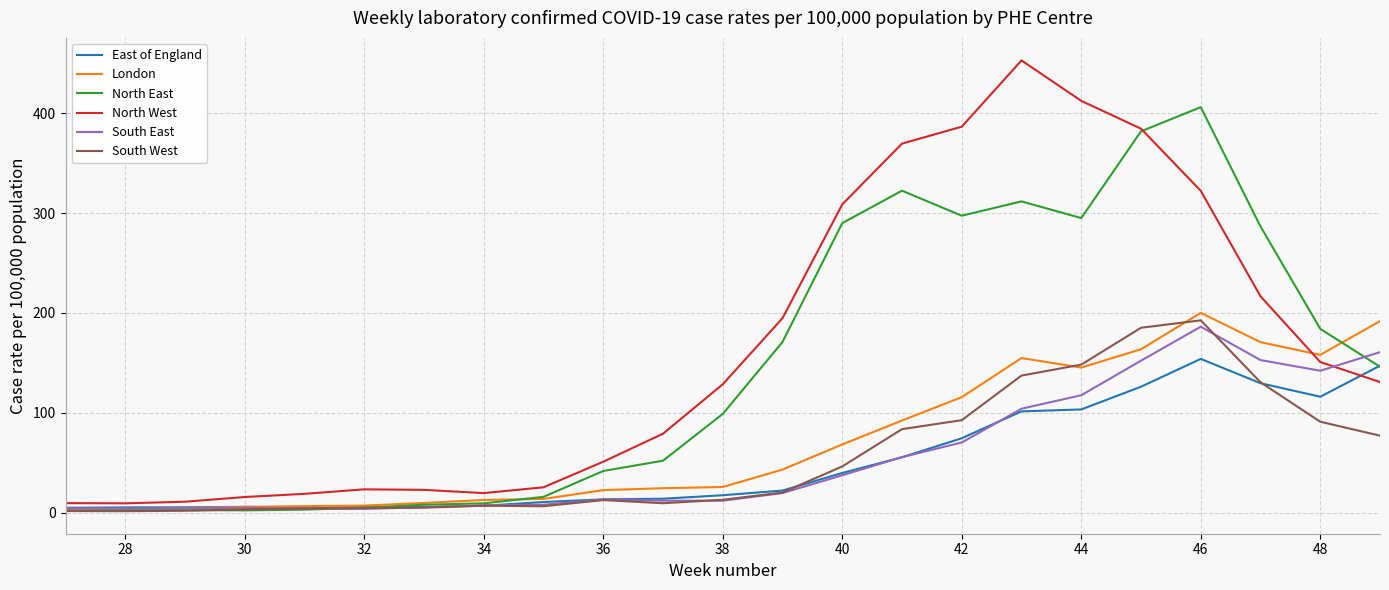

Which series has the widest spread of values?

North West